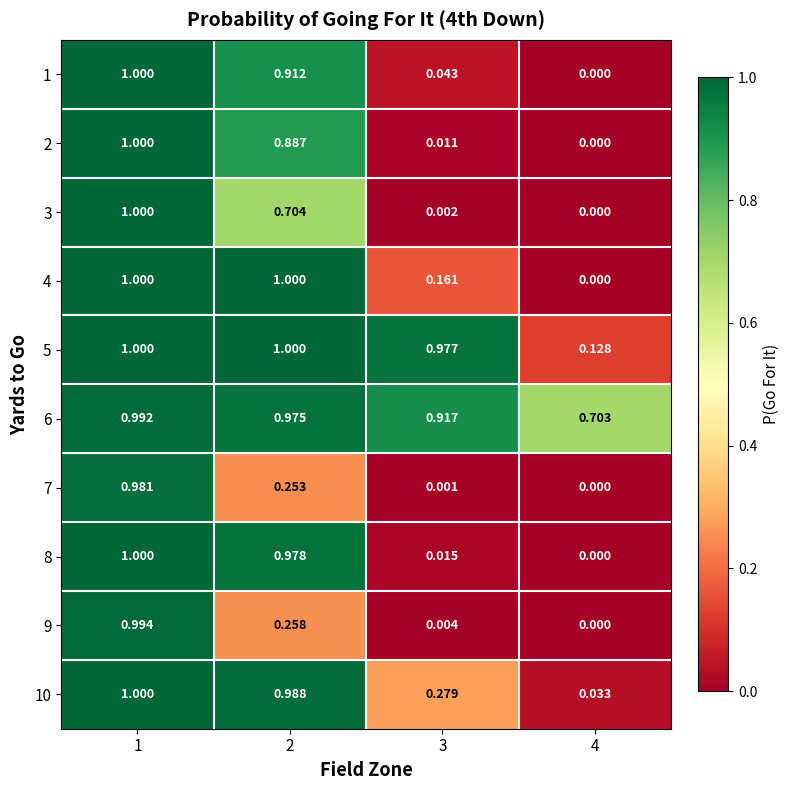

Is the value of 9 at 1 greater than the value of 3 at 2?

Yes